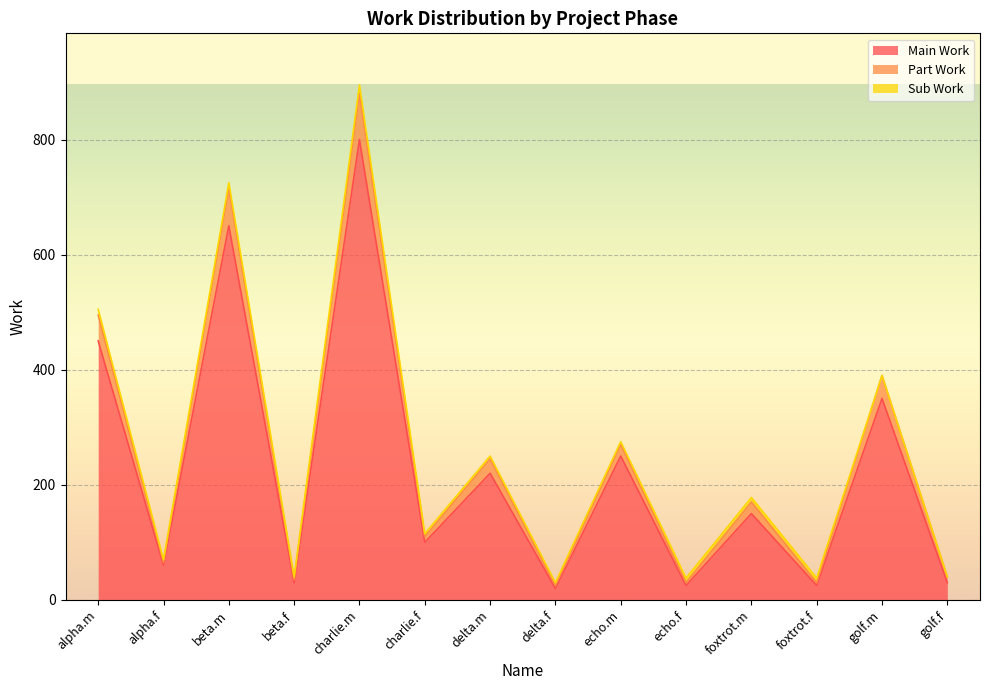

At which category is the sum across all series the highest?

charlie.m